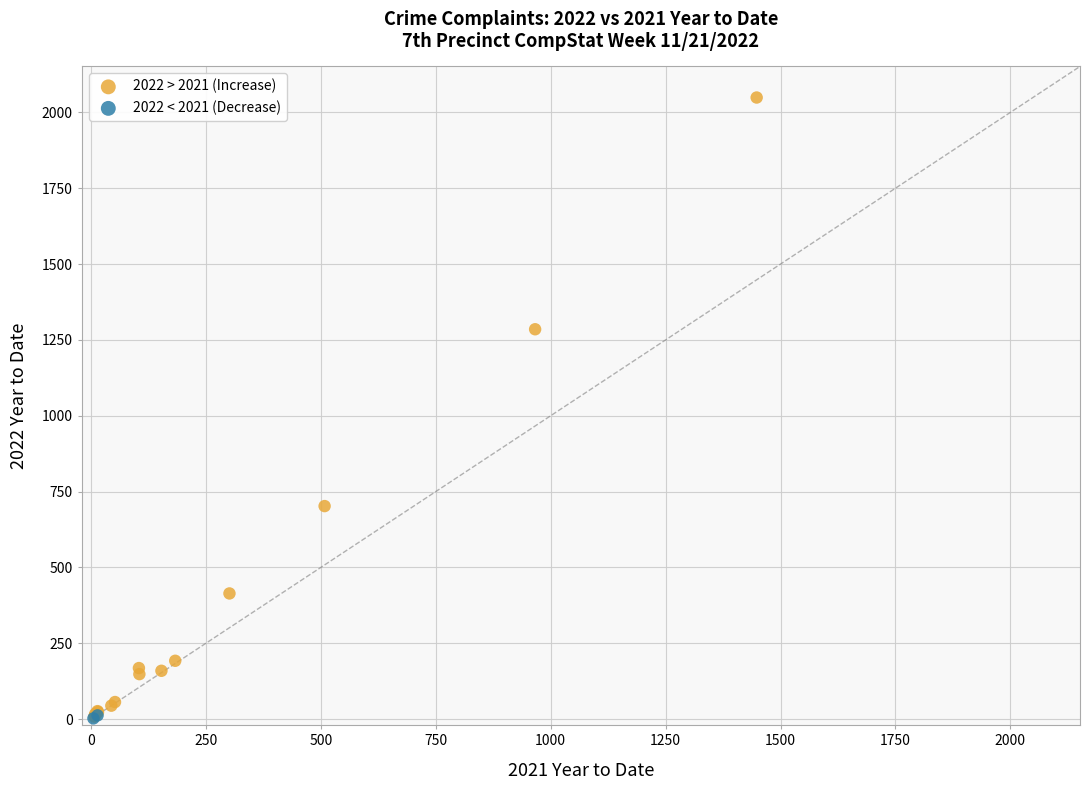

Which series has the largest Y range (max minus min)?

2022 > 2021 (Increase)